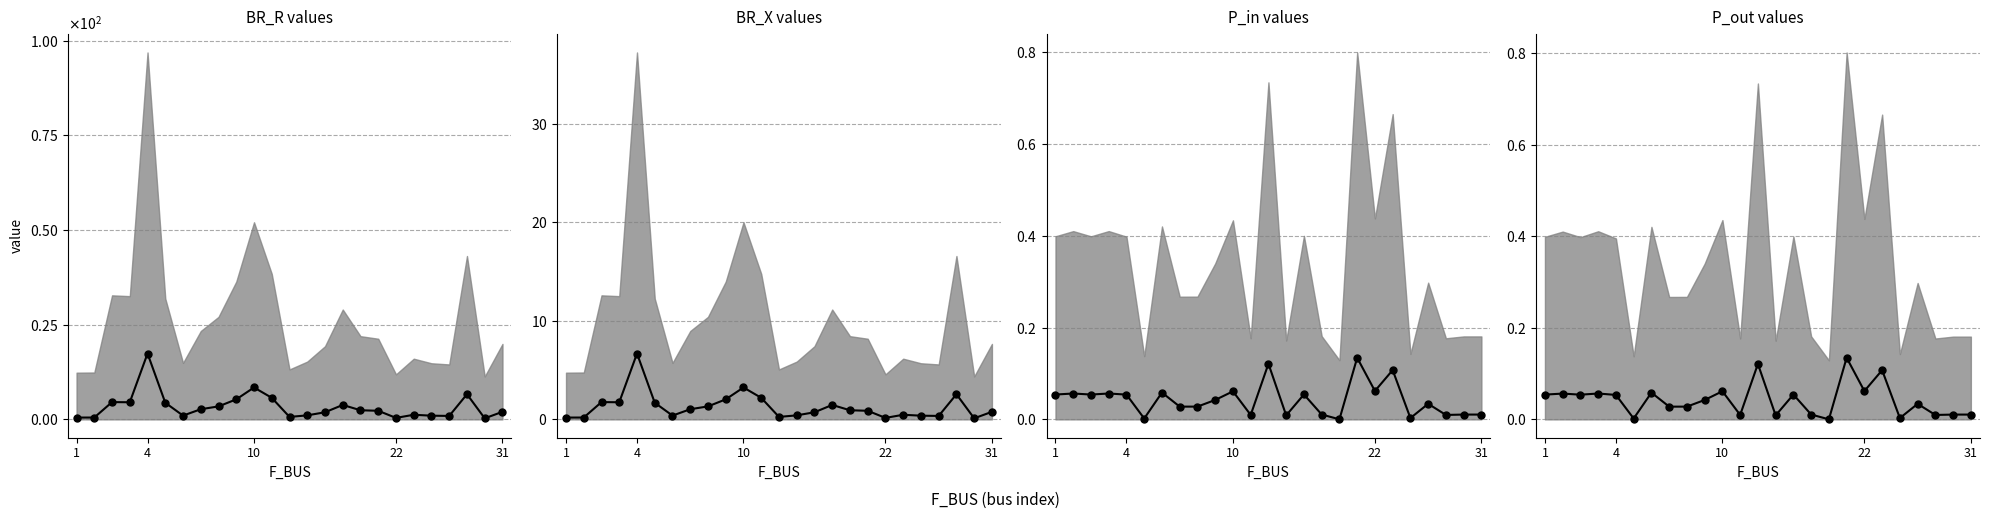

What is the maximum value for BR_X median?

6.7